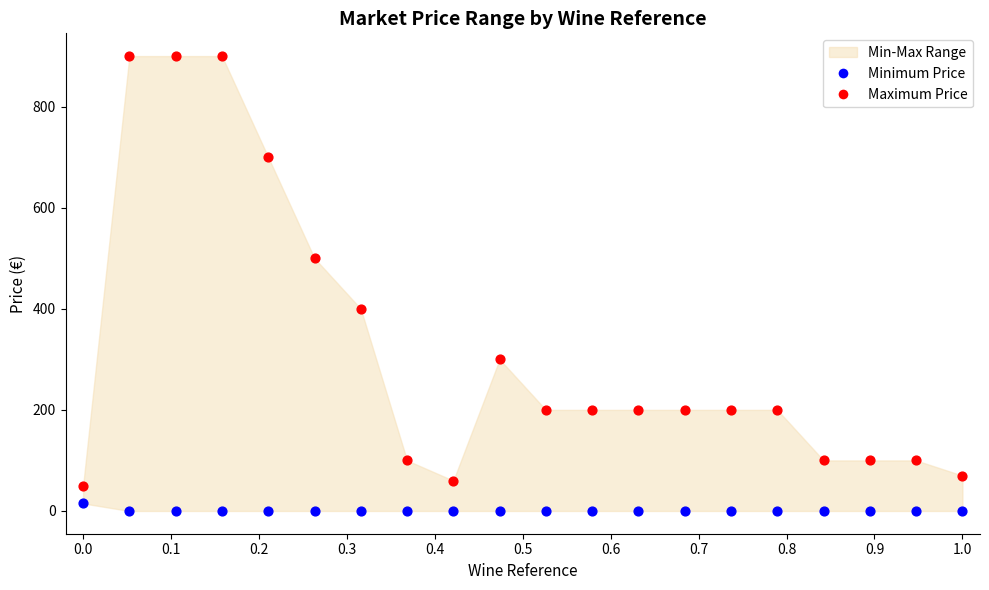

Which series has the widest spread of Y values?

Maximum Price